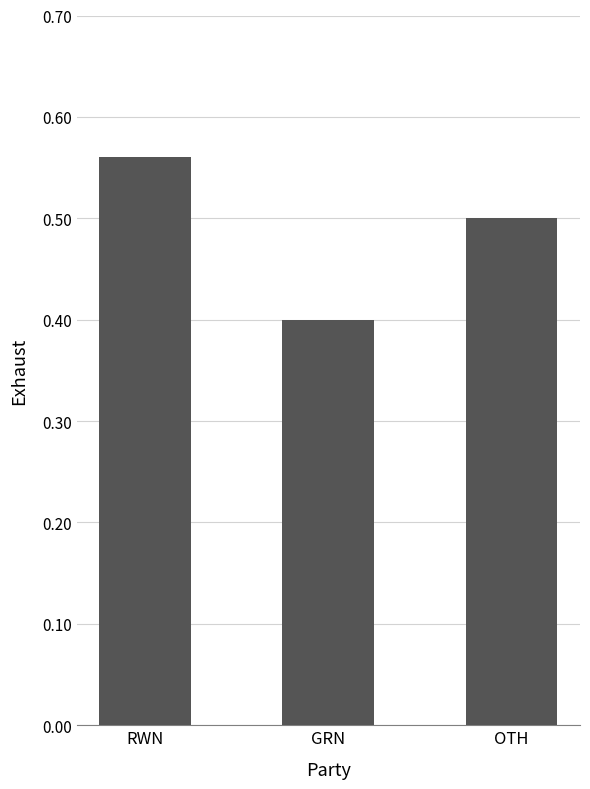

Rank the categories by value from lowest to highest.

GRN, OTH, RWN